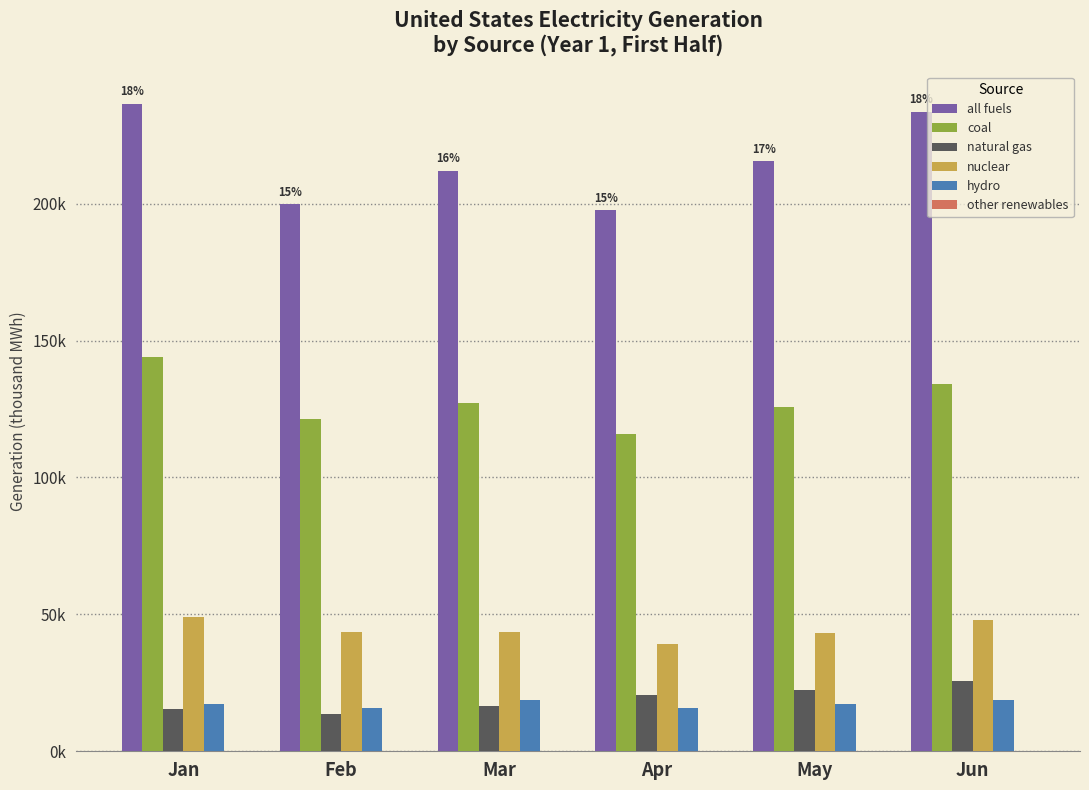

Is it true that nuclear equals 65945 at Jun?

False